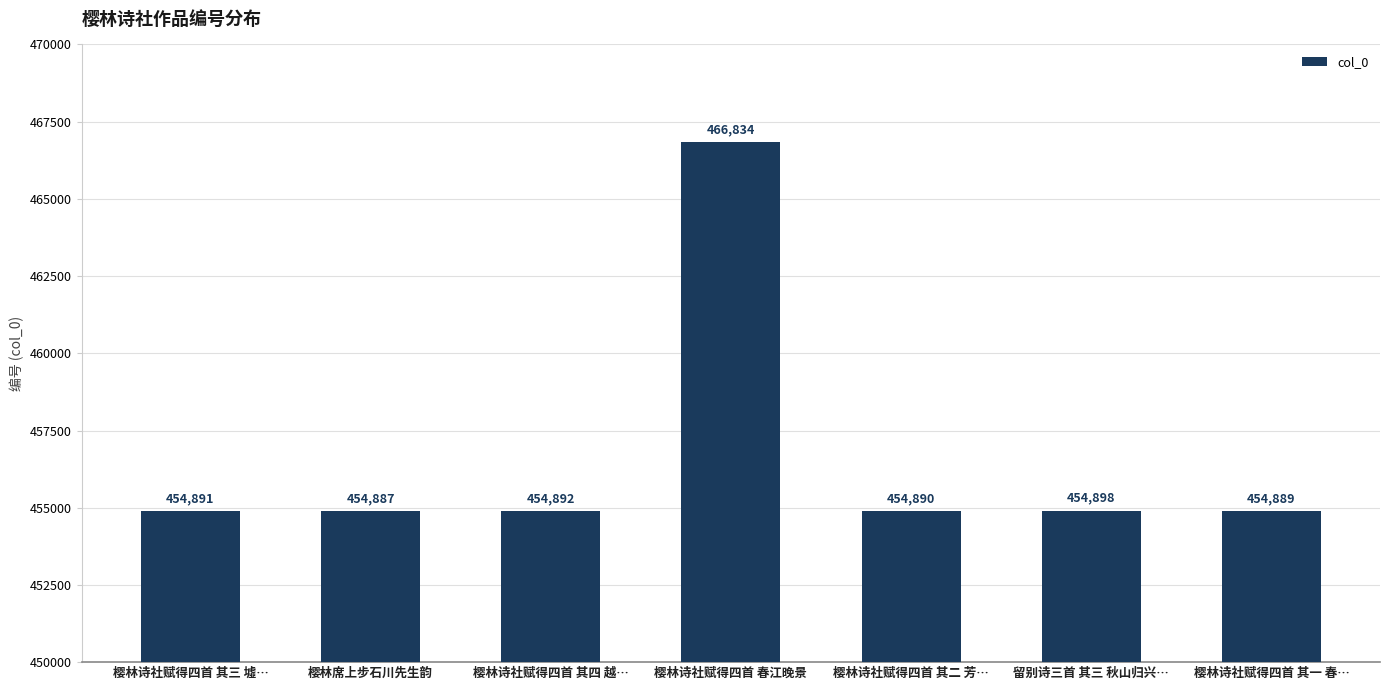

What is the maximum value shown in the chart?

466834